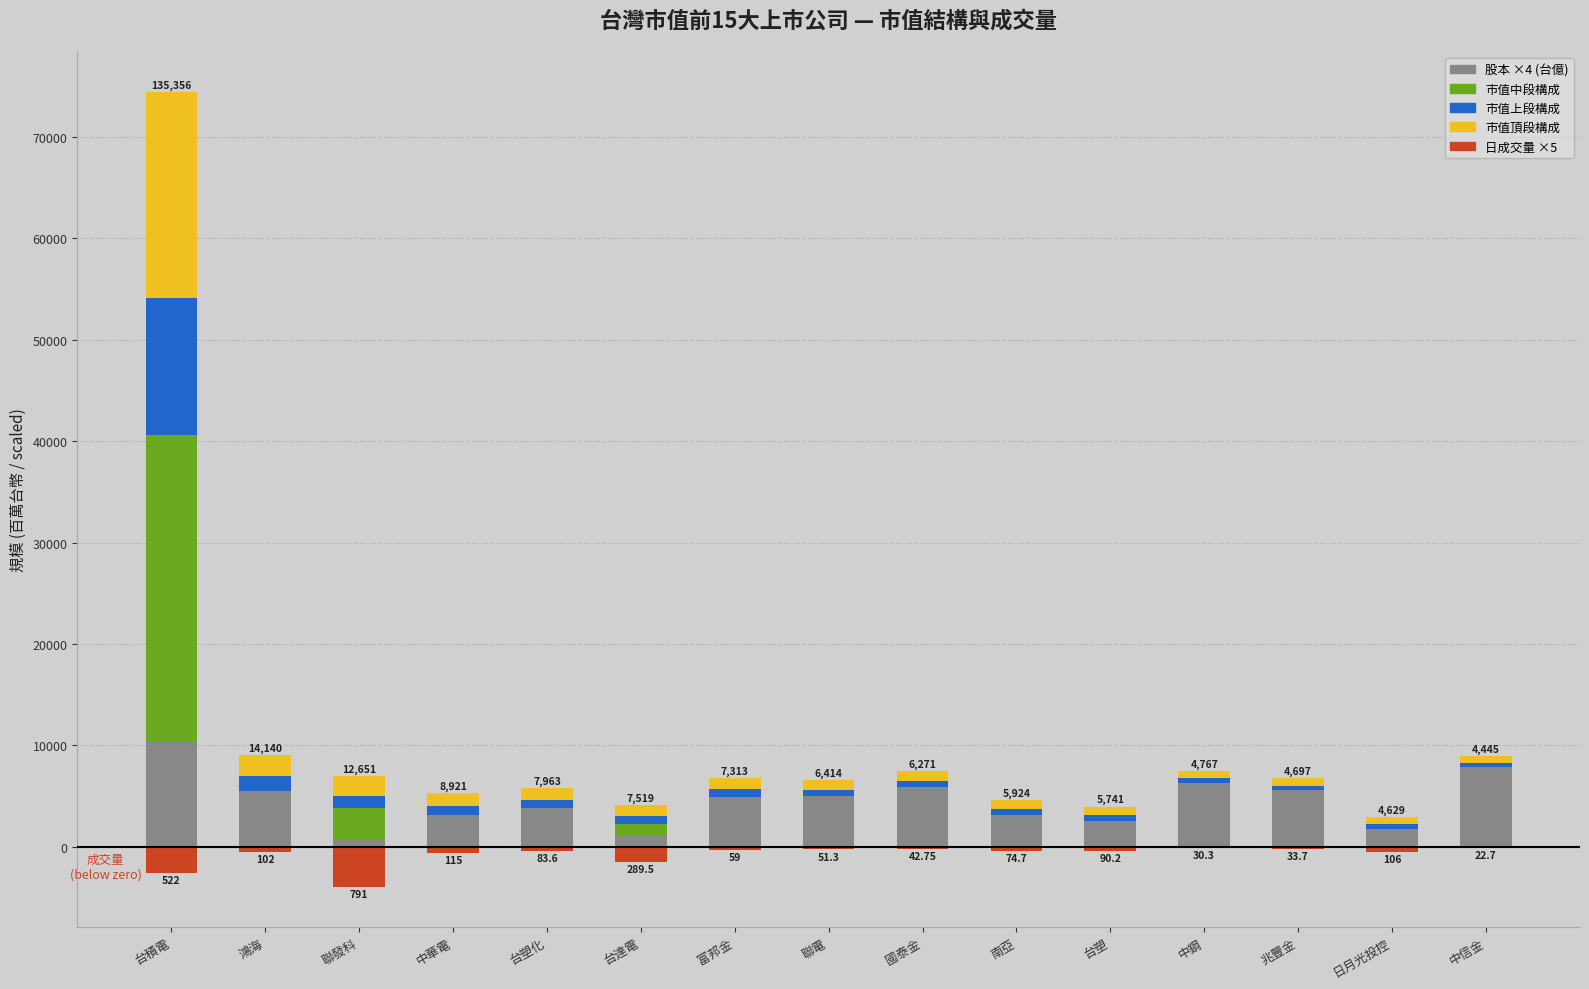

What is the label of the 12th bar from the left?

中鋼